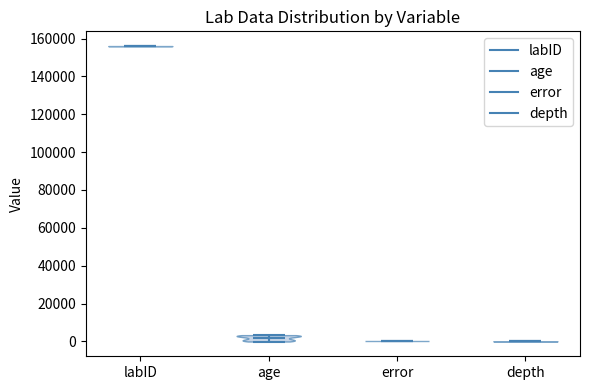

Reading left to right, read every violin against the y-axis: where its median line is, and the lowest and highest points it reaches. The values are not printed on the chart, so give them approximately, as read against the axis.

labID: median line 156000, lowest point 156000, highest point 156000
age: median line 2000, lowest point 0, highest point 4000
error: median line 0, lowest point 0, highest point 0
depth: median line 0, lowest point 0, highest point 0